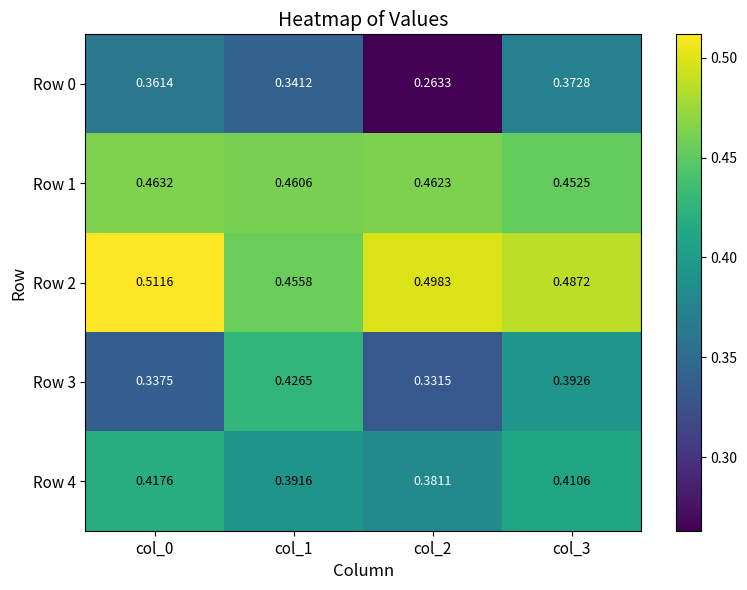

Is the value of Row 4 at col_0 greater than the value of Row 1 at col_1?

No